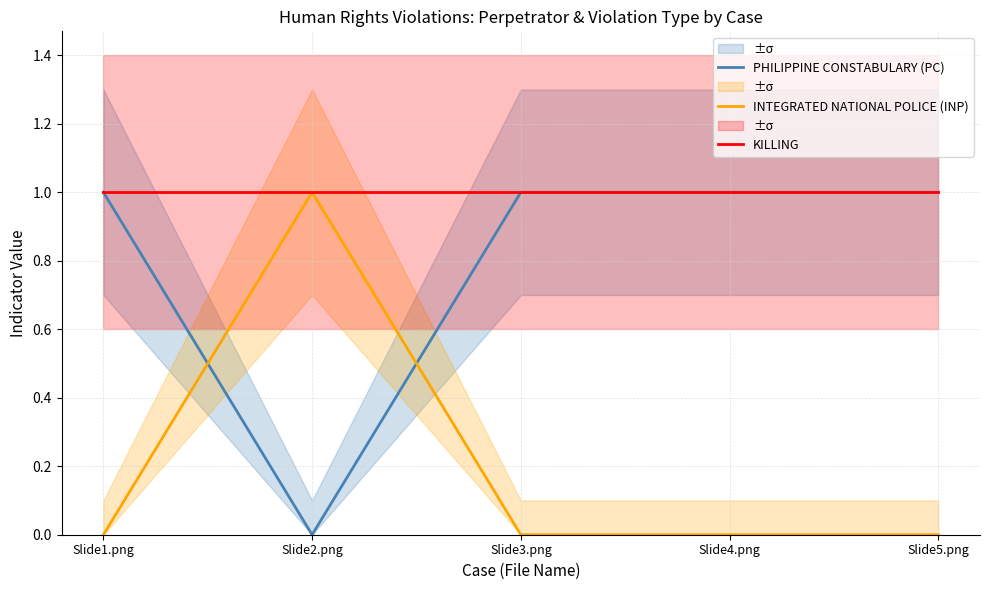

Reading left to right, extract all data points from this chart.

PHILIPPINE CONSTABULARY (PC): Slide1.png=1	Slide2.png=0	Slide3.png=1	Slide4.png=1	Slide5.png=1
INTEGRATED NATIONAL POLICE (INP): Slide1.png=0	Slide2.png=1	Slide3.png=0	Slide4.png=0	Slide5.png=0
KILLING: Slide1.png=1	Slide2.png=1	Slide3.png=1	Slide4.png=1	Slide5.png=1